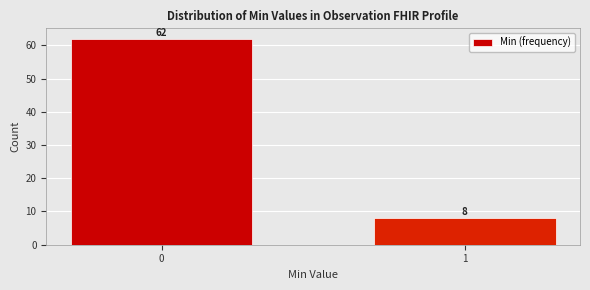

Reading left to right, what are all the values shown in this chart?

62	8